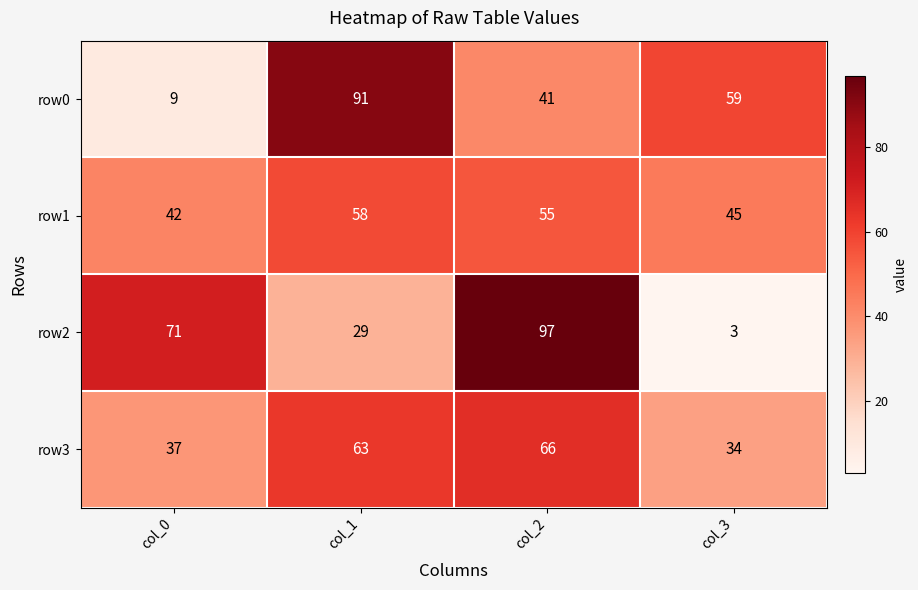

Where is row3 nearest to the value 50?

col_0